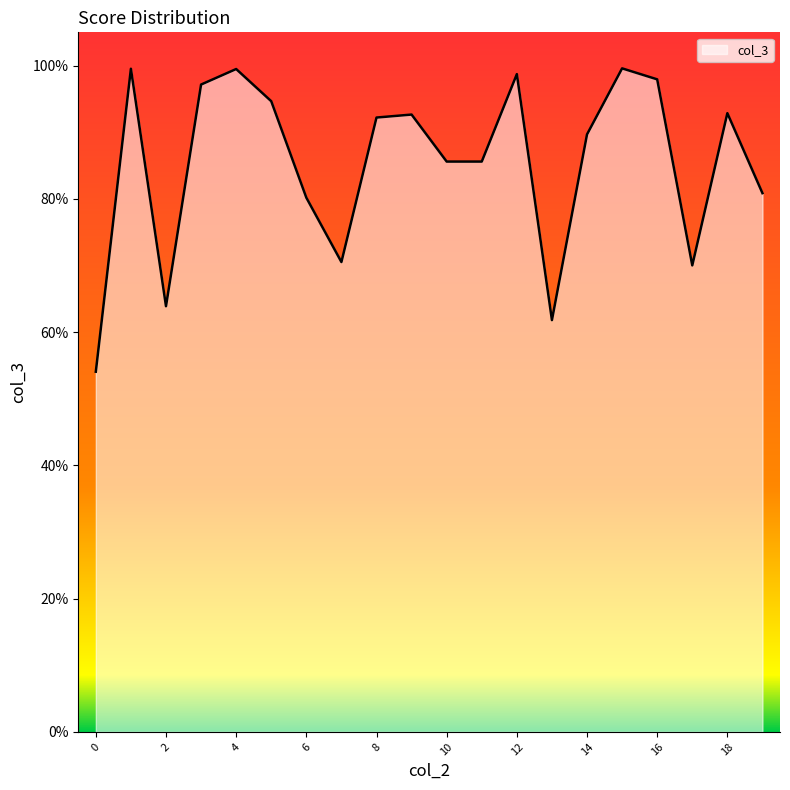

What is the difference between the maximum and minimum values?

0.5